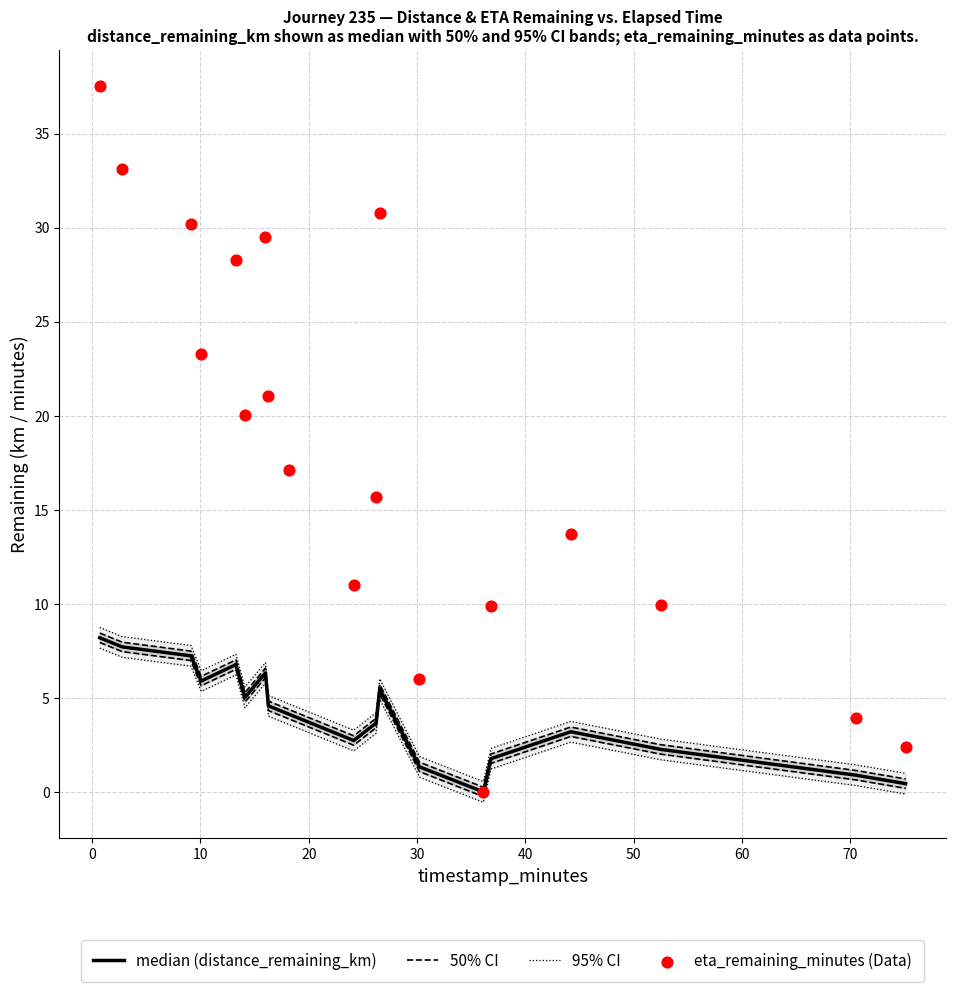

At how many categories does at least one series exceed 36?

1